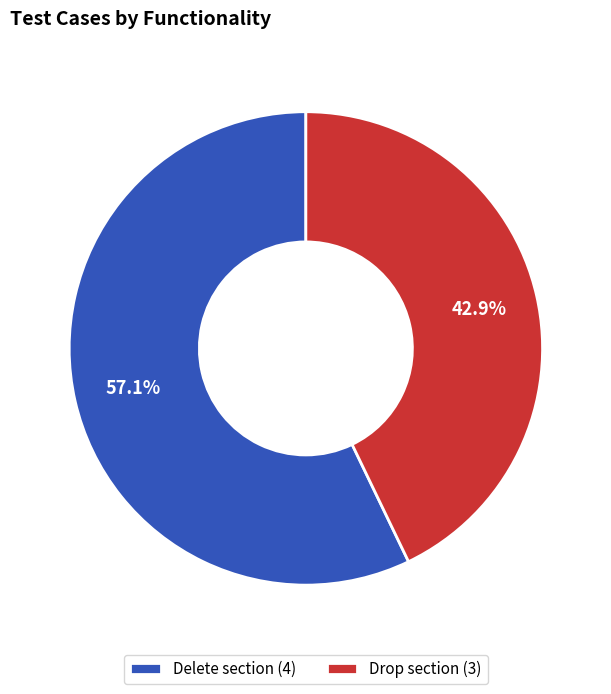

What is the largest slice in the pie chart?

Delete section